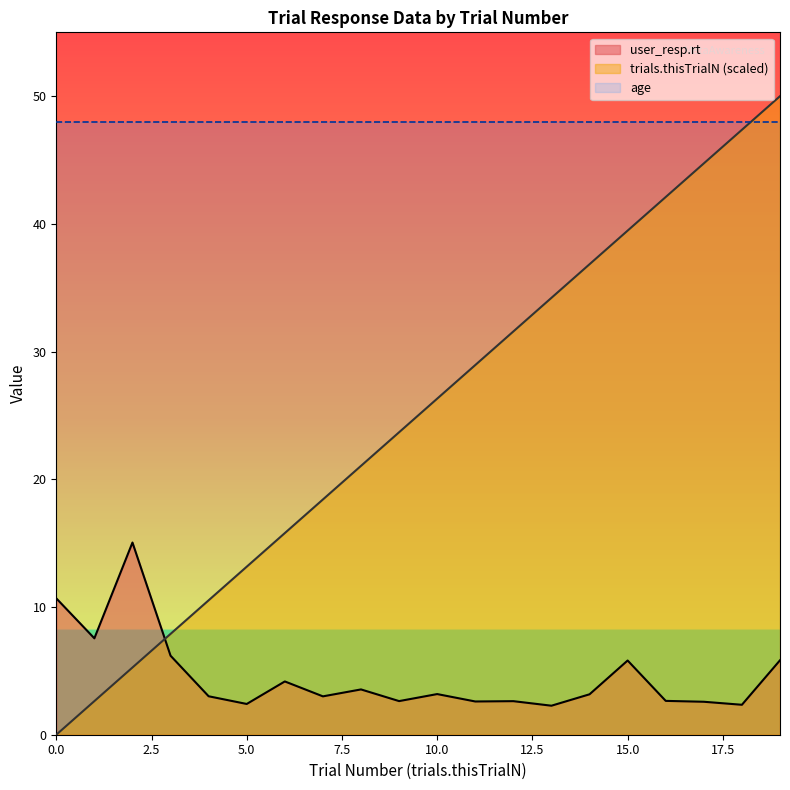

How many intersections are there between trials.thisTrialN and user_resp.rt?

1